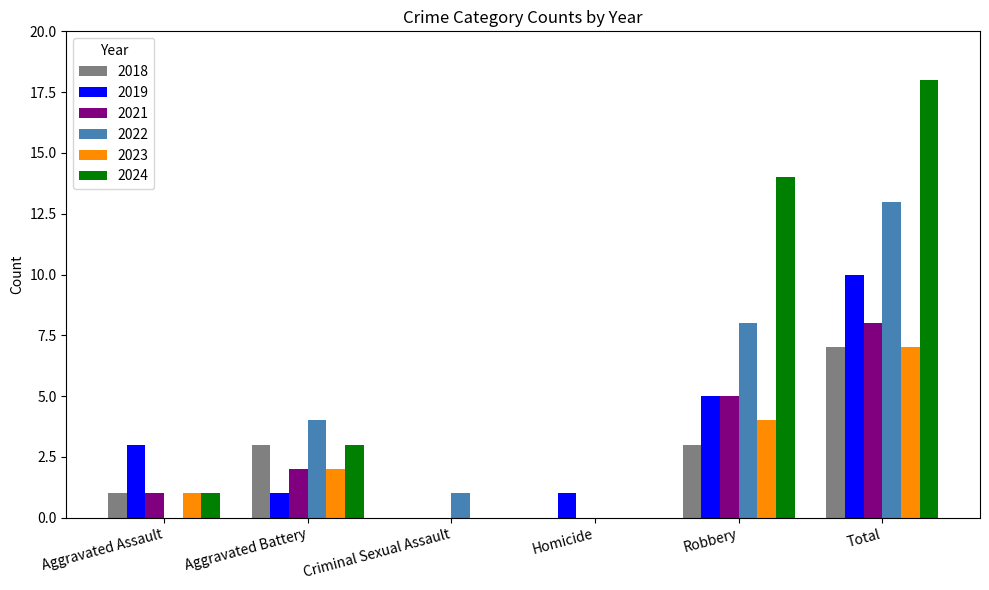

Count the number of data series in this chart.

6